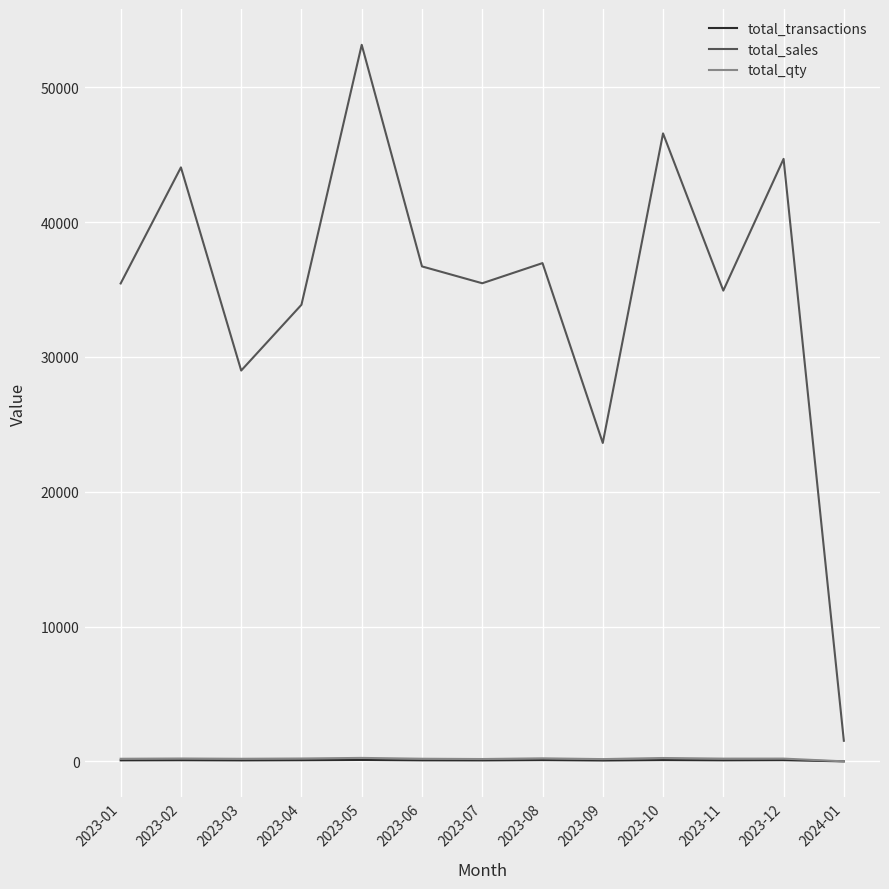

At which label is total_sales closest to 27340?

2023-03